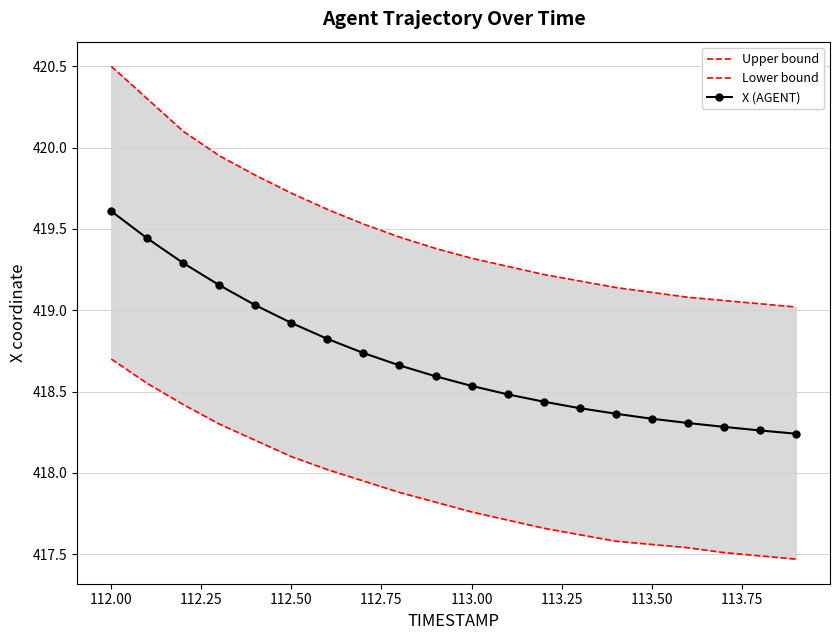

List the series in order of their overall mean, lowest first.

Lower bound, X (AGENT), Upper bound